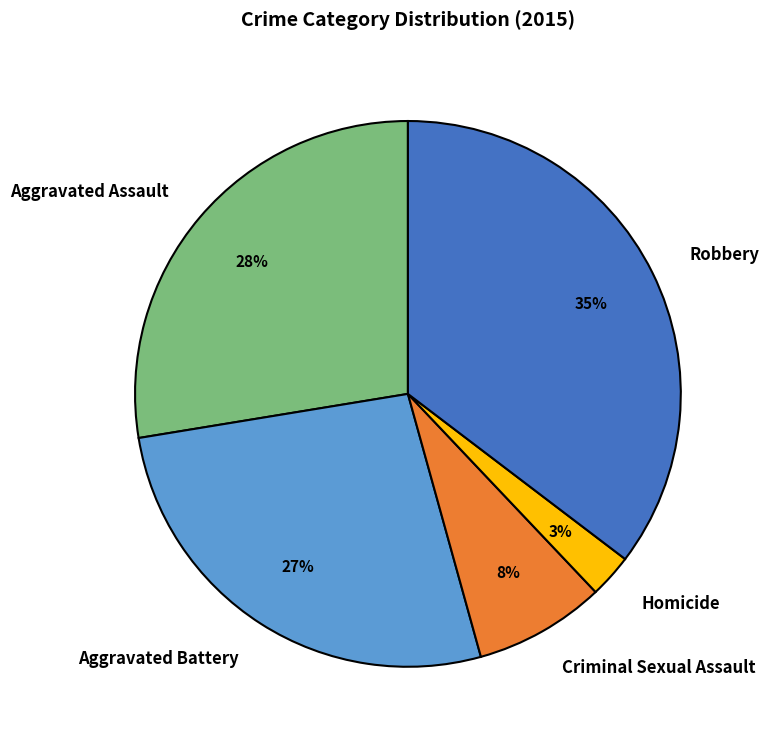

Is the sum of Aggravated Battery and Homicide greater than half?

No